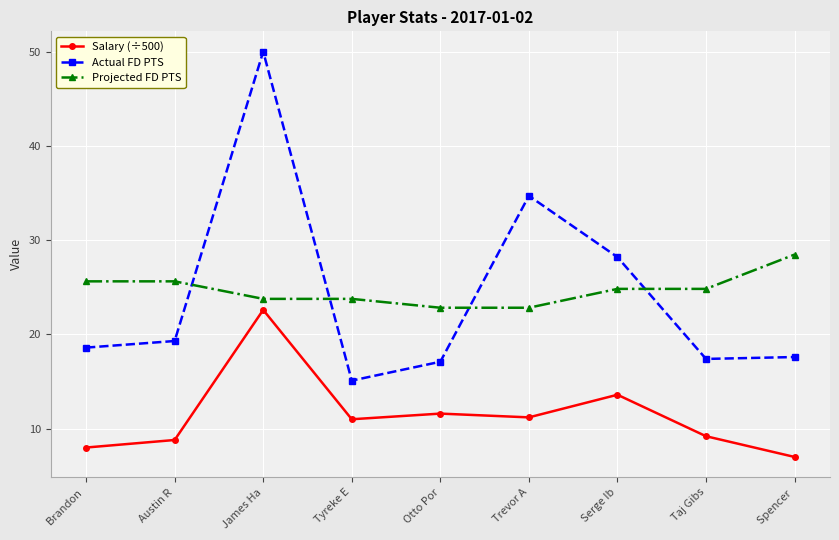

At Tyreke E, list the series in order from largest to smallest.

Projected FD PTS, Actual FD PTS, Salary (÷500)